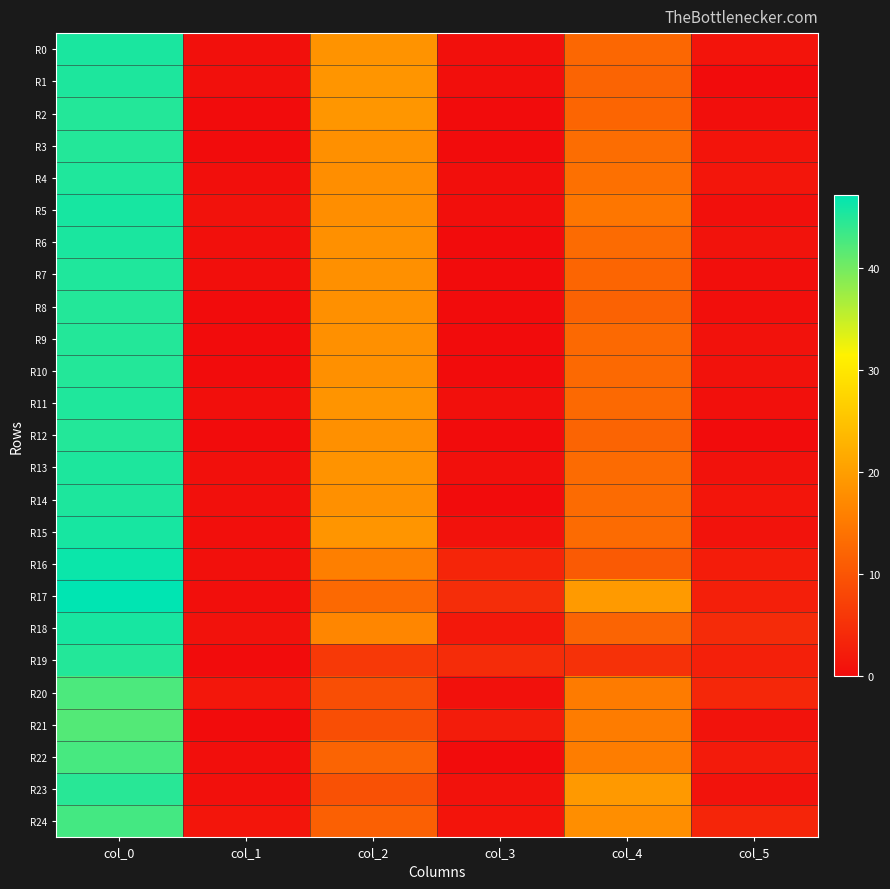

What is the maximum value shown in the chart?

47.2